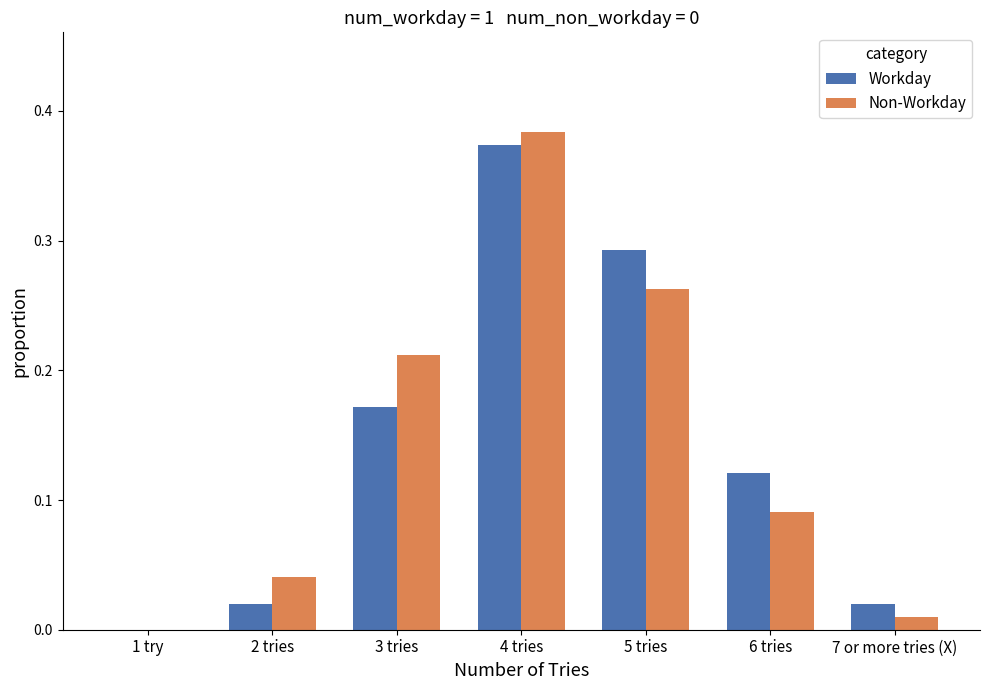

Which series changed the most between 3 tries and 5 tries?

Workday